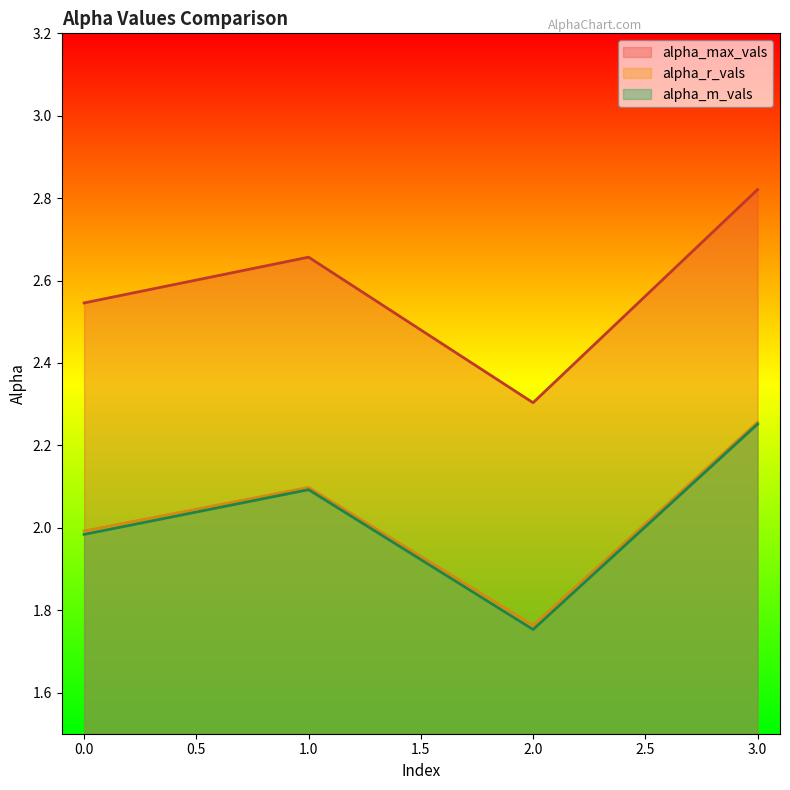

What is the difference between the maximum and minimum values in the alpha_max_vals series?

0.5